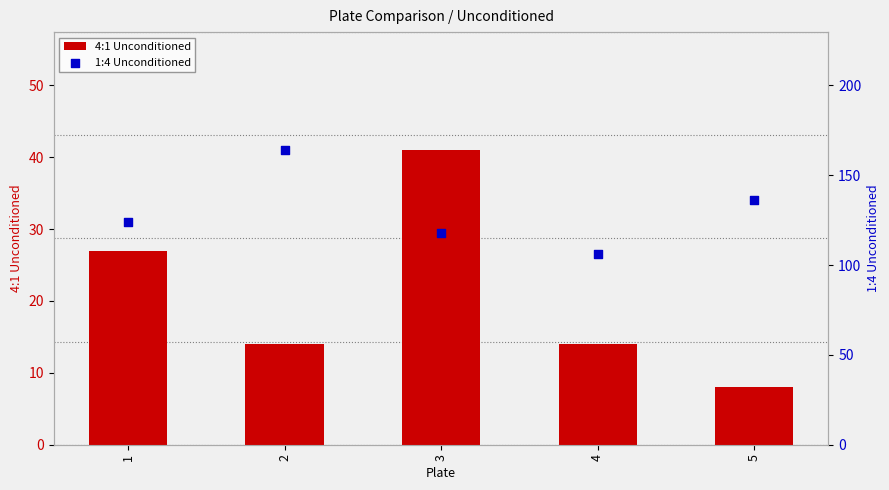

Which series has the largest total across all categories?

1:4 Unconditioned